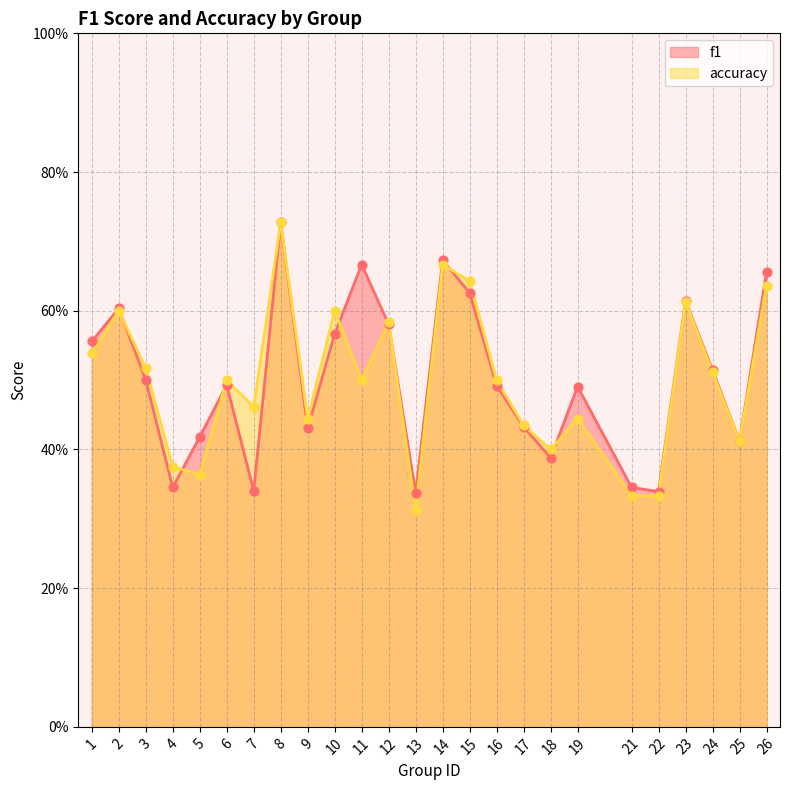

Which series has the largest total across all categories?

f1